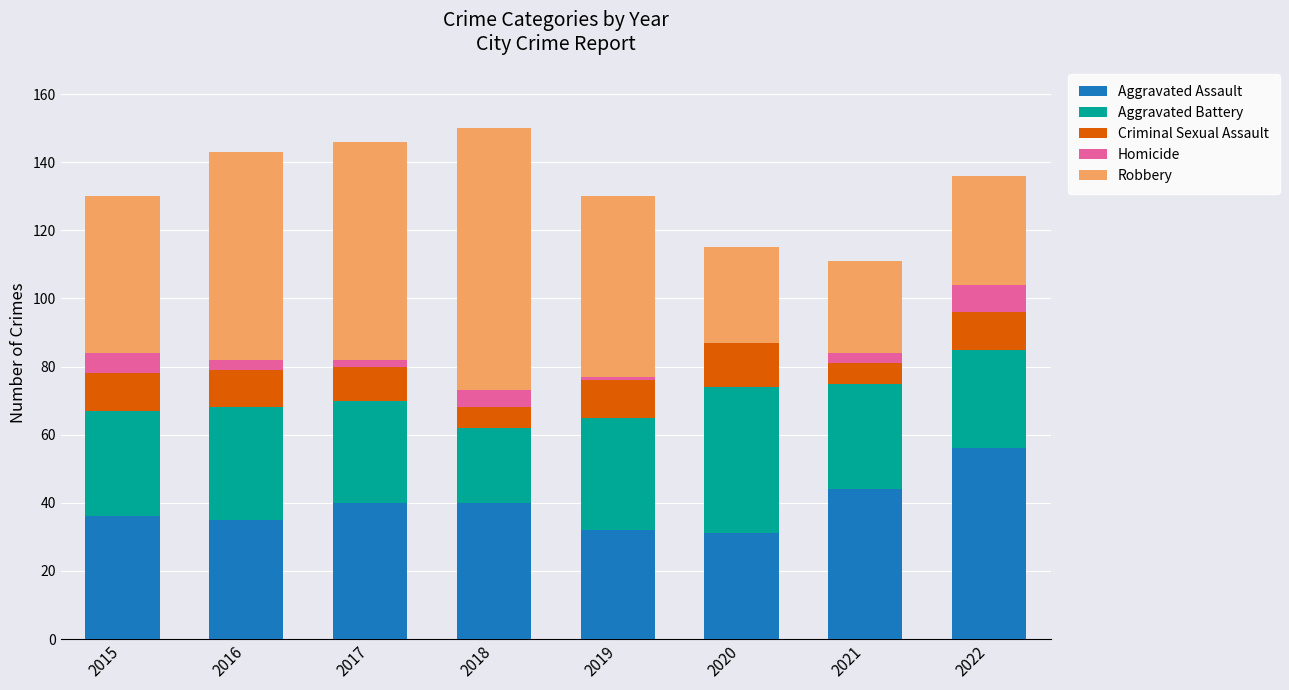

Is it true that Aggravated Assault equals 40 at 2018?

True